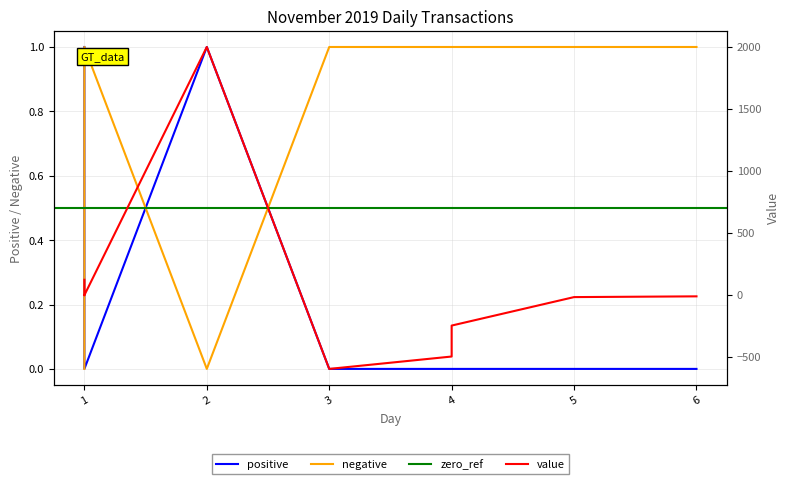

What is the value of the negative point at the 5th from the left?

1.0